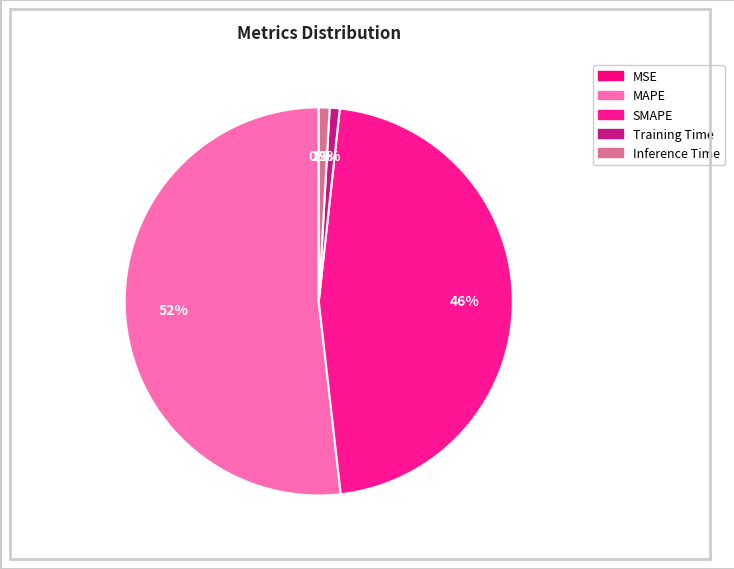

What percentage do MSE and SMAPE together represent?

46.5%